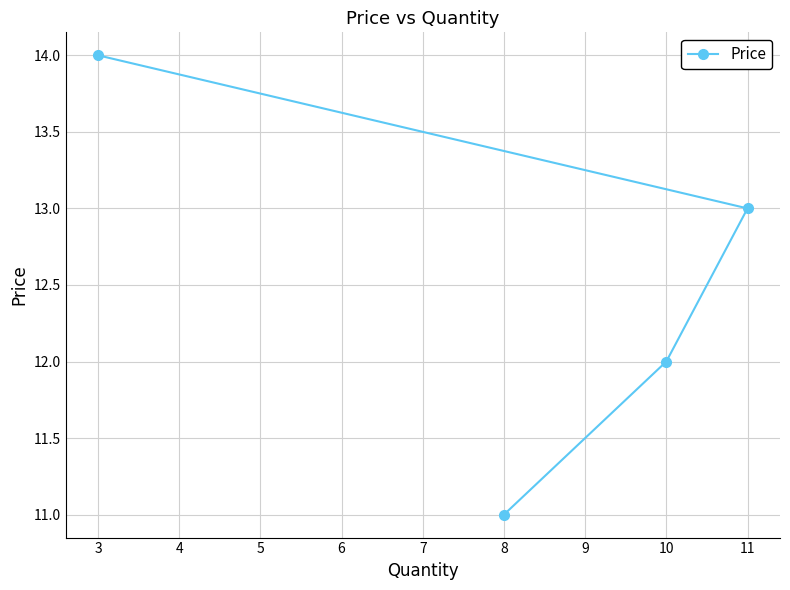

Count the number of values greater than 13.

1